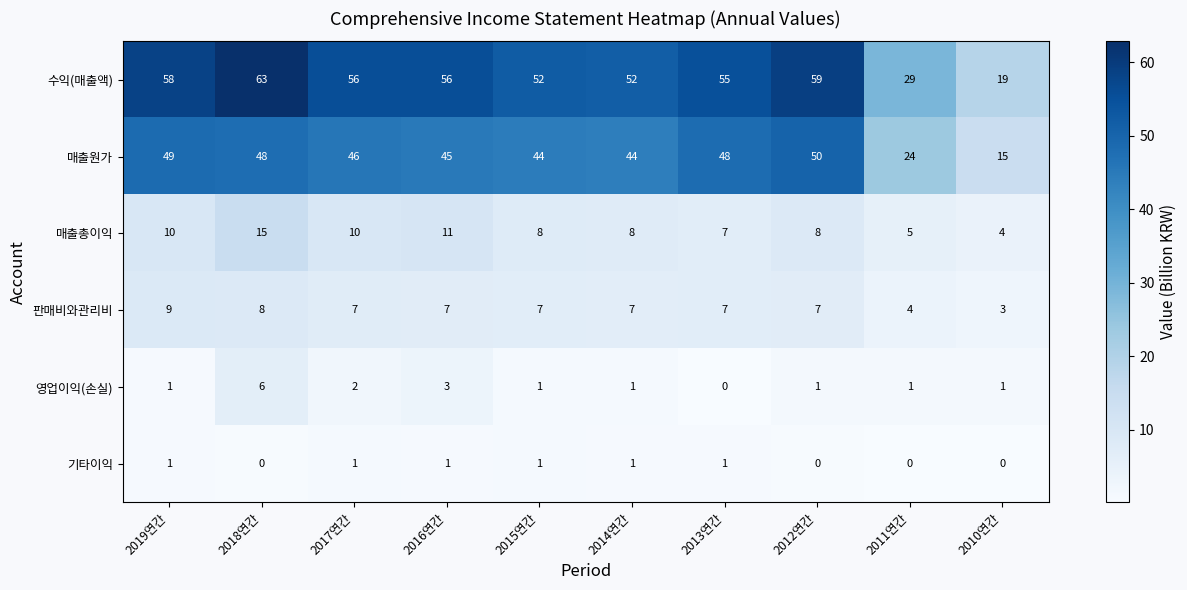

What is the difference between the second highest and second lowest values in the 수익(매출액) series?

30